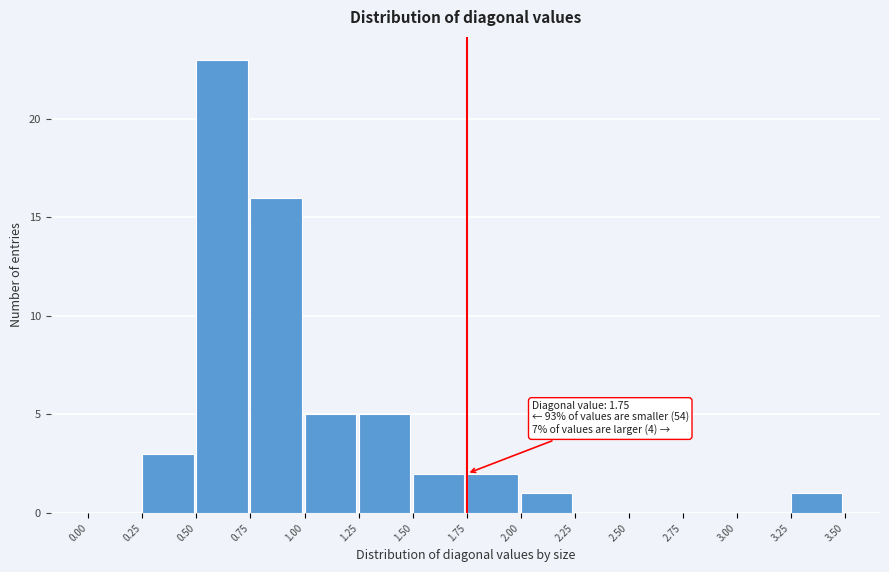

Over which range of the x-axis is the bar tallest?

0.50 to 0.75